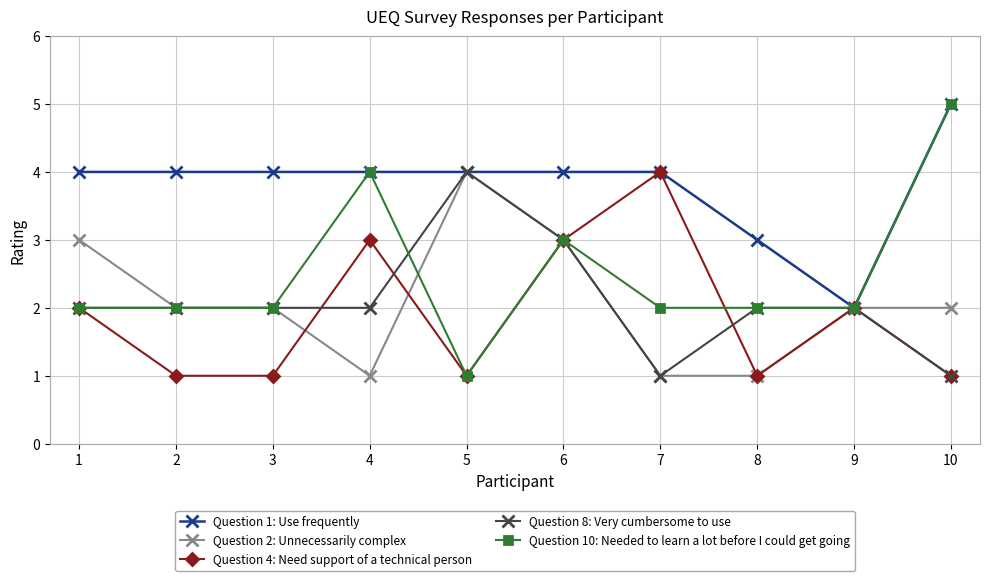

What is the greatest value displayed?

5